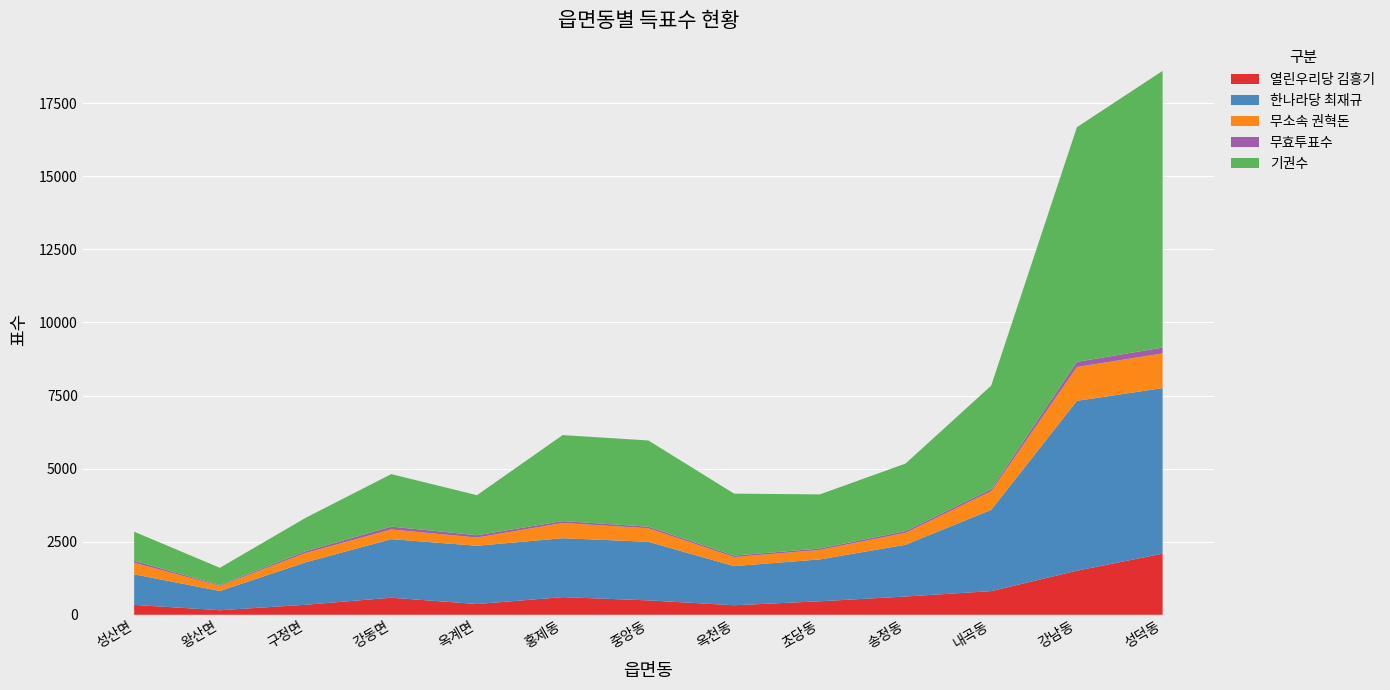

Reading left to right, what are all the values shown in this chart?

열린우리당 김흥기: 339	156	343	584	368	604	493	326	462	625	810	1508	2092
한나라당 최재규: 1045	658	1451	2004	1993	2016	2004	1339	1432	1771	2780	5811	5663
무소속 권혁돈: 397	176	319	331	282	522	463	310	324	408	638	1157	1189
무효투표수: 68	27	61	99	79	63	55	50	49	60	69	178	199
기권수: 994	590	1142	1795	1370	2943	2949	2120	1851	2309	3543	8028	9466